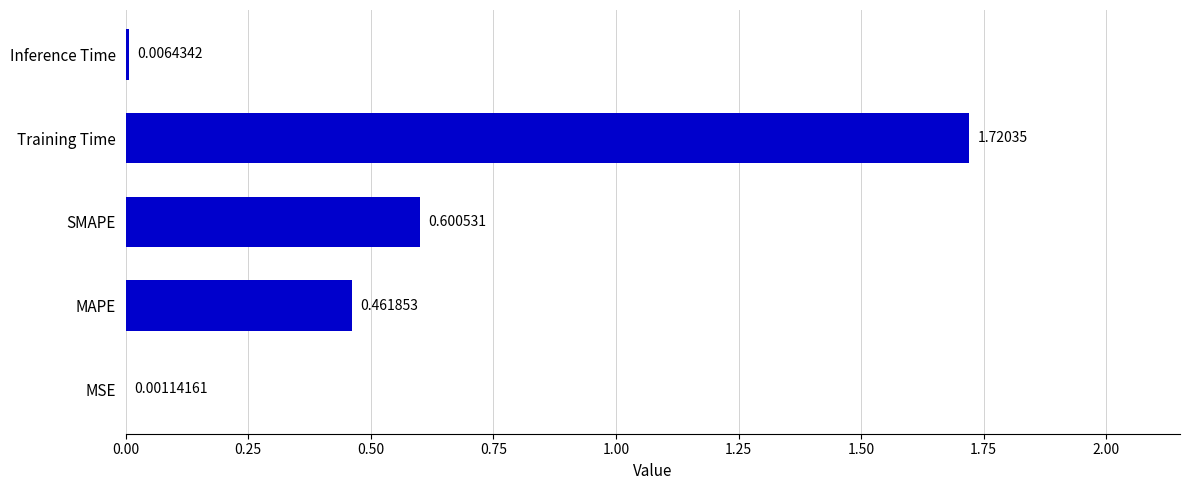

Which has a higher value, Training Time or MAPE?

Training Time